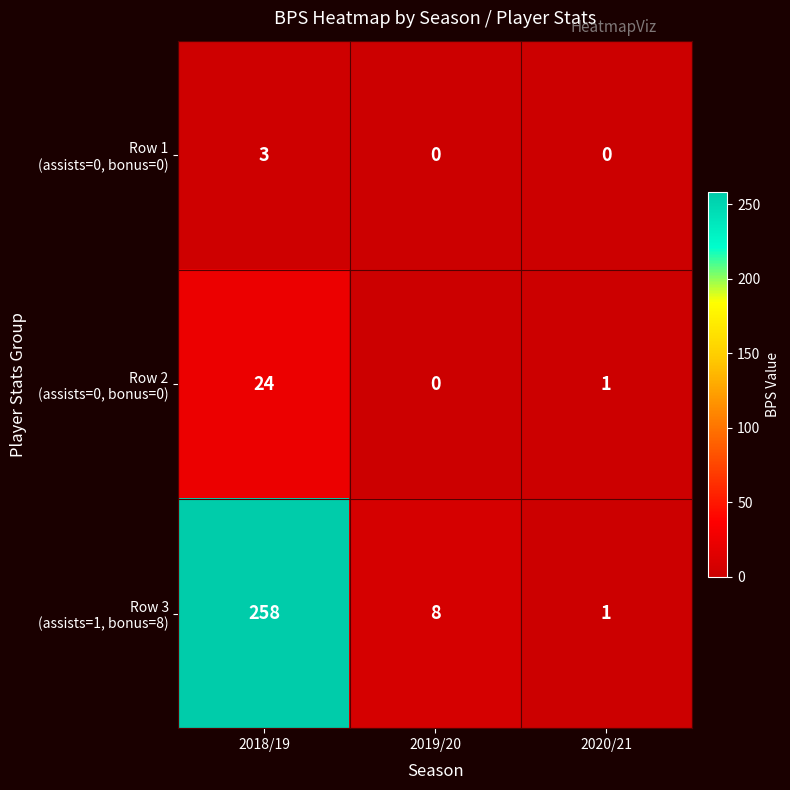

What is the spread (max minus min) of values at 2019/20?

8